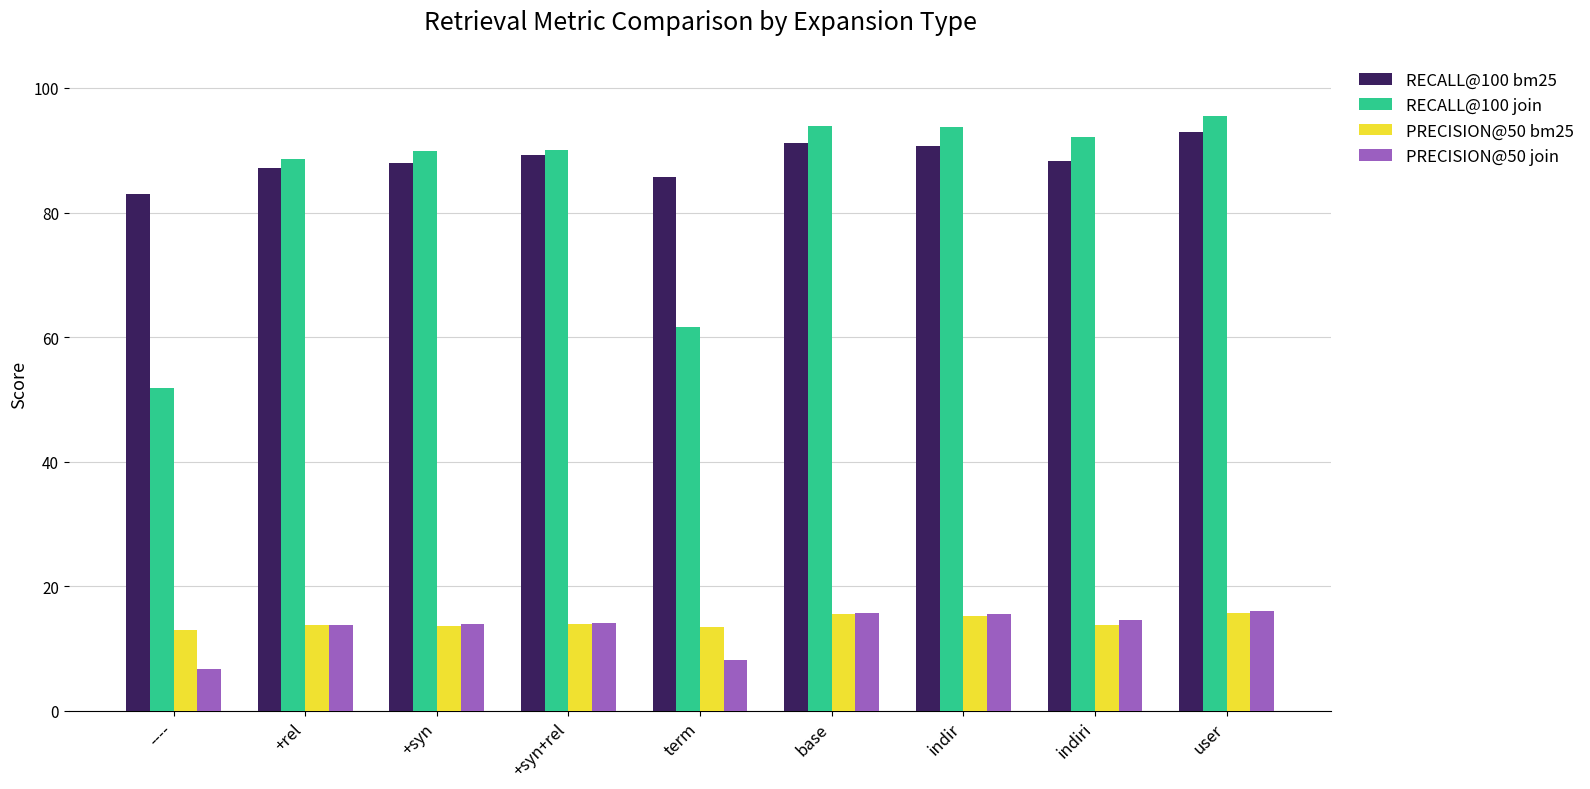

Read the RECALL@100 bm25 value at base.

91.1